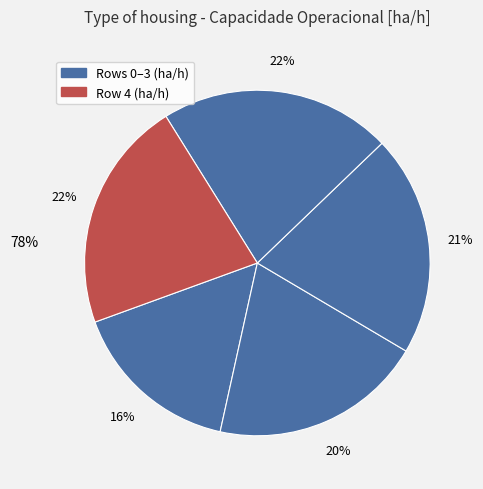

To the nearest percent, what is the average slice percentage?

20%